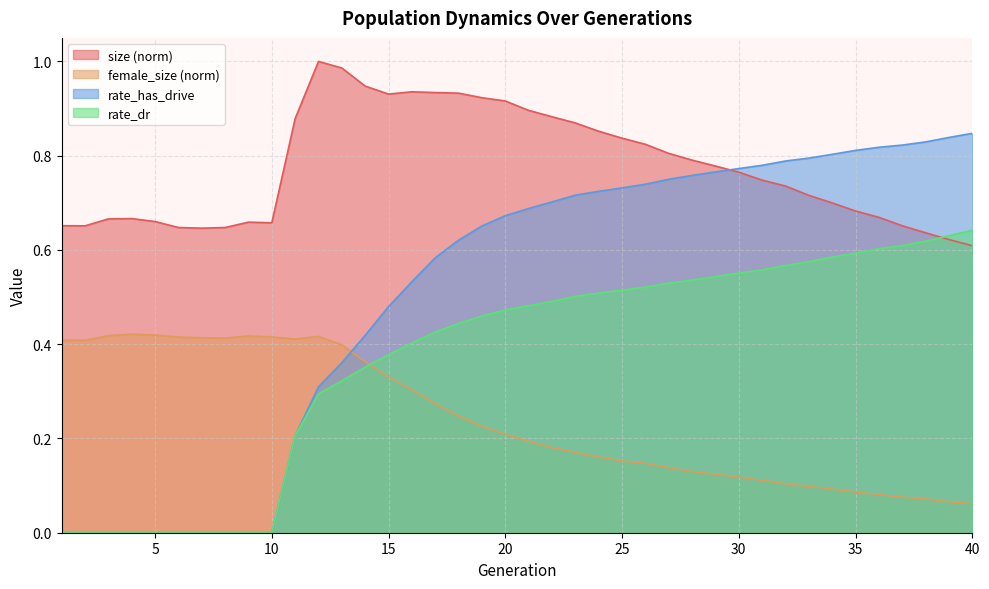

At which label does rate_has_drive reach its minimum?

1